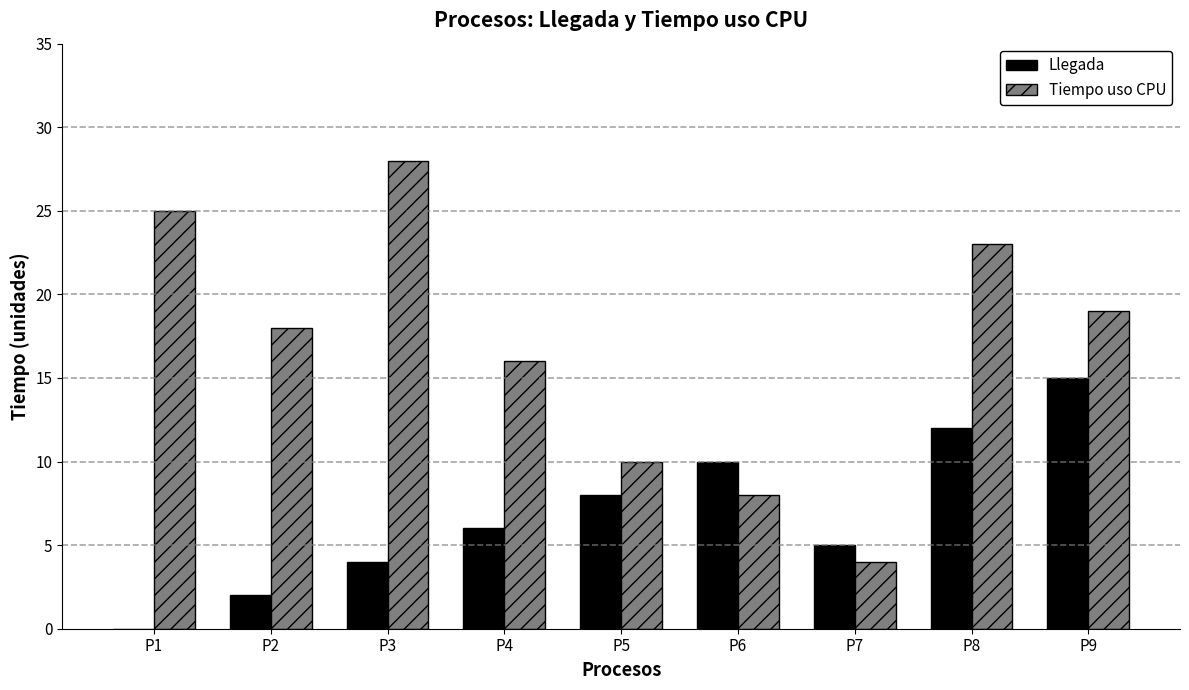

What is the sum of all Llegada values?

62